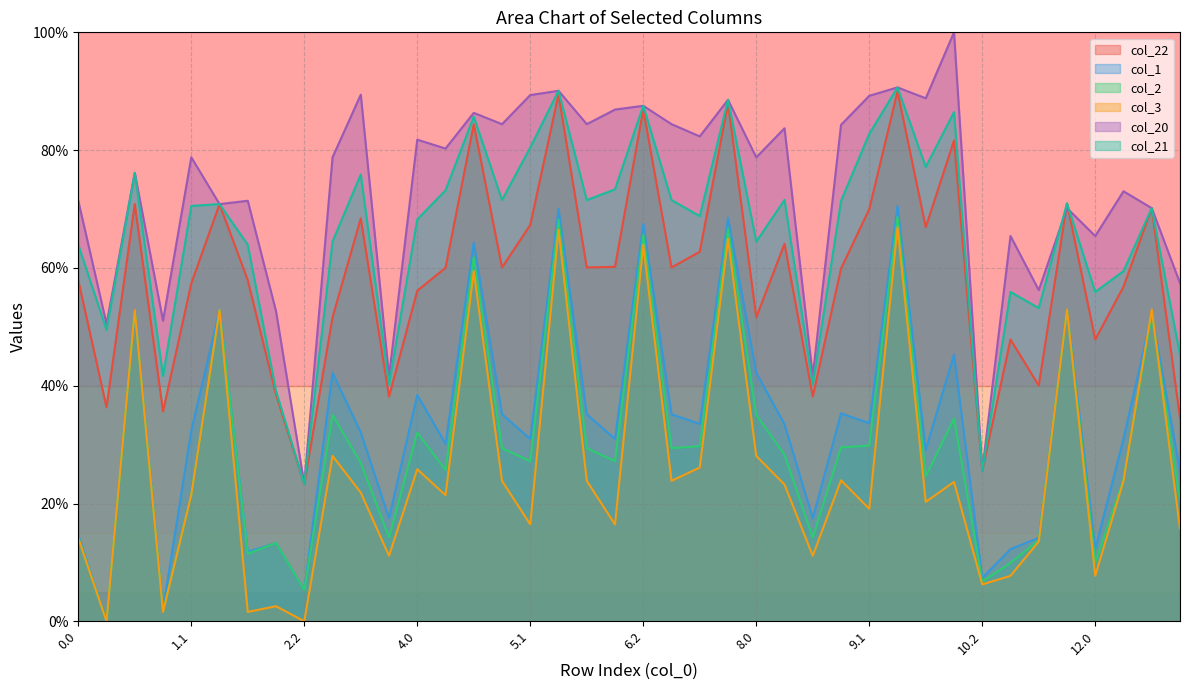

Reading left to right, list all the values displayed in this chart.

col_22: 57.9	36.3	70.8	35.6	57.4	70.8	57.9	38.5	23.3	51.6	68.4	38.2	56.1	60.0	84.4	60.1	67.3	89.5	60.1	60.2	86.9	60.1	62.7	87.9	51.6	64.1	38.2	59.9	70.0	90.0	66.9	81.6	25.6	47.9	40.0	71.0	47.9	56.8	70.1	34.5
col_1: 14.6	0.0	52.8	2.1	32.4	52.8	11.8	13.3	5.3	42.2	32.1	17.5	38.4	30.1	64.3	35.1	31.0	70.0	35.1	31.0	67.5	35.1	33.5	68.5	42.2	33.5	17.5	35.3	33.6	70.5	29.1	45.3	7.3	12.3	14.2	53.0	12.3	31.0	52.1	25.6
col_2: 14.3	0.0	52.8	1.7	21.5	52.8	11.5	13.3	5.3	35.0	26.9	14.2	32.0	25.7	61.8	29.4	27.2	68.2	29.4	27.2	65.6	29.4	29.7	66.6	35.0	28.3	14.2	29.5	29.8	68.6	24.6	34.4	6.7	9.9	13.8	53.0	9.9	24.1	52.1	20.5
col_3: 14.1	0.0	52.8	1.6	21.5	52.8	1.6	2.6	0.0	28.1	21.9	11.1	25.8	21.4	59.5	23.8	16.4	66.5	23.8	16.4	63.9	23.8	26.1	64.9	28.1	23.2	11.1	23.9	19.1	66.9	20.3	23.7	6.3	7.7	13.5	53.0	7.7	23.9	53.0	15.7
col_20: 71.4	50.5	76.1	51.0	78.8	70.8	71.4	52.6	23.3	78.8	89.4	41.6	81.8	80.3	86.3	84.4	89.3	90.1	84.4	86.9	87.5	84.4	82.3	88.5	78.8	83.7	41.6	84.3	89.2	90.6	88.8	100.0	25.6	65.4	56.2	70.1	65.4	73.0	70.1	57.4
col_21: 63.9	49.5	76.1	41.7	70.5	70.8	63.9	39.1	23.3	64.5	75.9	40.2	68.2	73.2	85.7	71.5	80.5	90.1	71.5	73.3	87.5	71.5	68.8	88.6	64.5	71.5	40.2	71.4	82.8	90.6	77.1	86.5	25.6	55.9	53.2	71.0	55.9	59.5	70.1	45.3